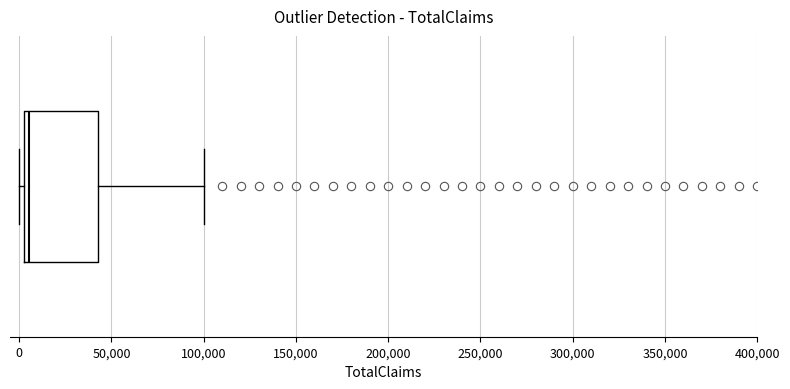

Transcribe this box plot: give where the median line is, the range the box spans, and where the two whiskers end, as read against the x-axis. The values are not printed on the chart, so give them approximately, as read against the axis.

median 5000 (just right of the box's left edge), box 5000 to 45000, whiskers 0 to 100000